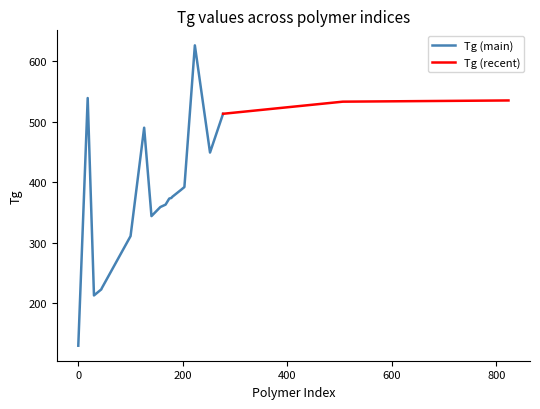

What is the average value?

388